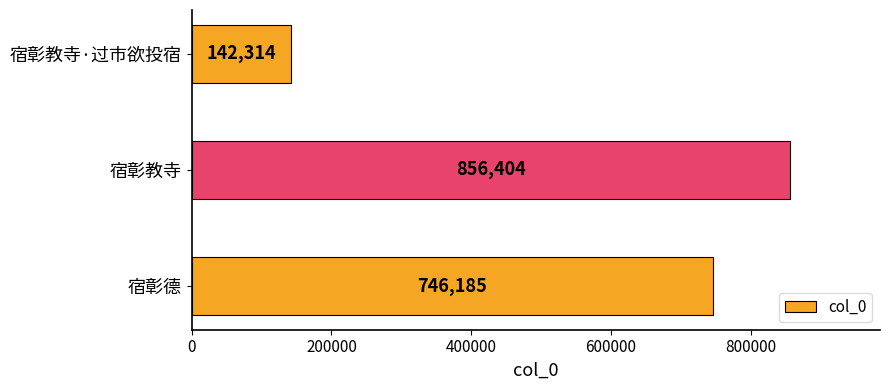

What is the ratio of the value at 宿彰教寺 to the value at 宿彰德?

1.1